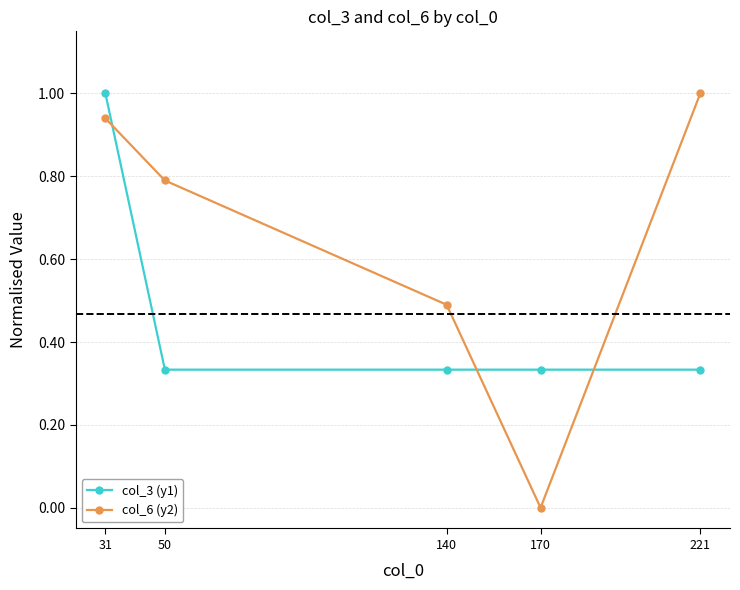

Rank the categories by col_6 (y2) value from highest to lowest.

221, 31, 50, 140, 170